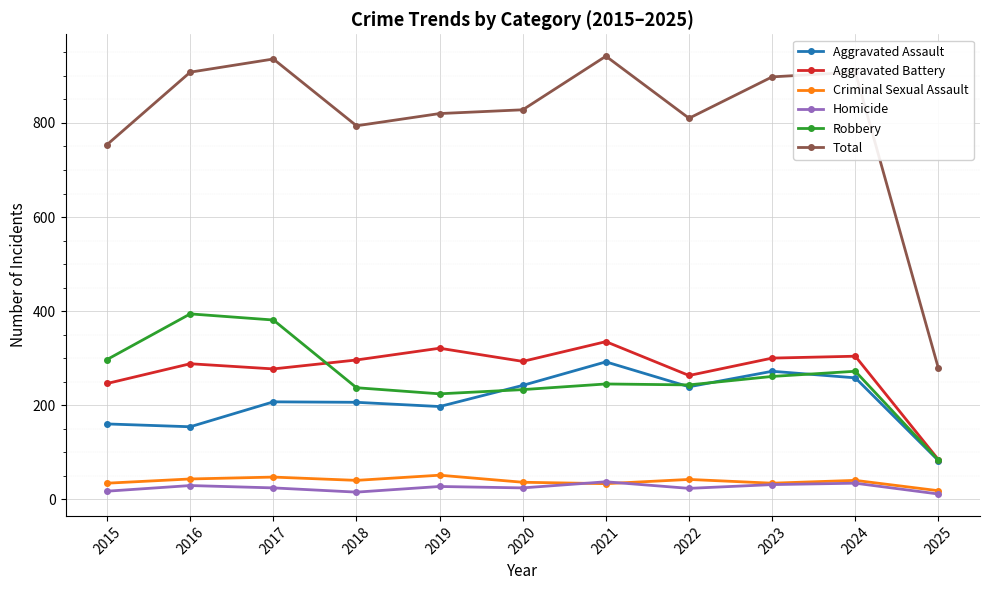

What is the highest value of the Criminal Sexual Assault series?

51